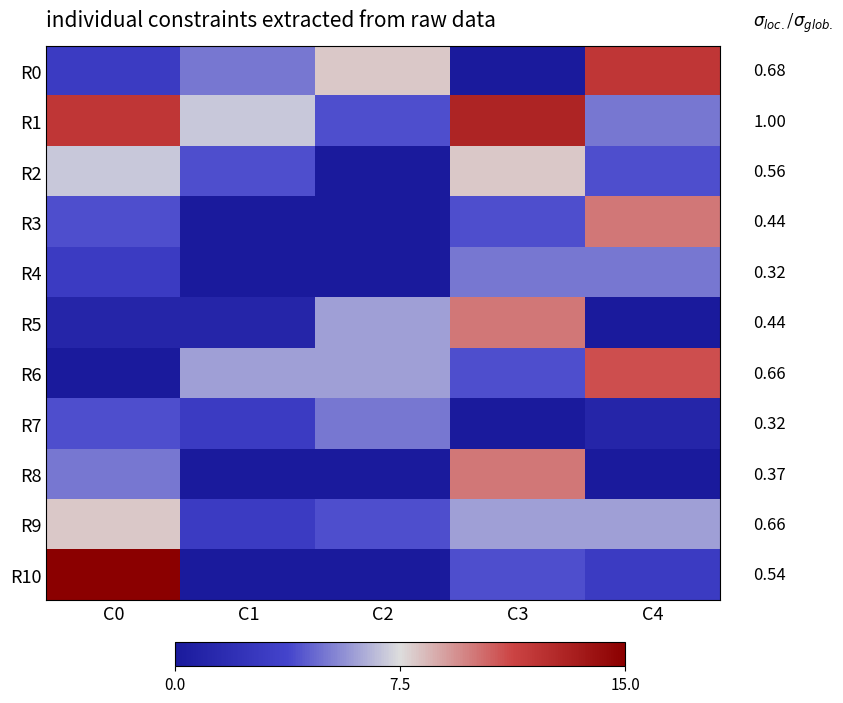

Which series has the largest range (max minus min)?

R10